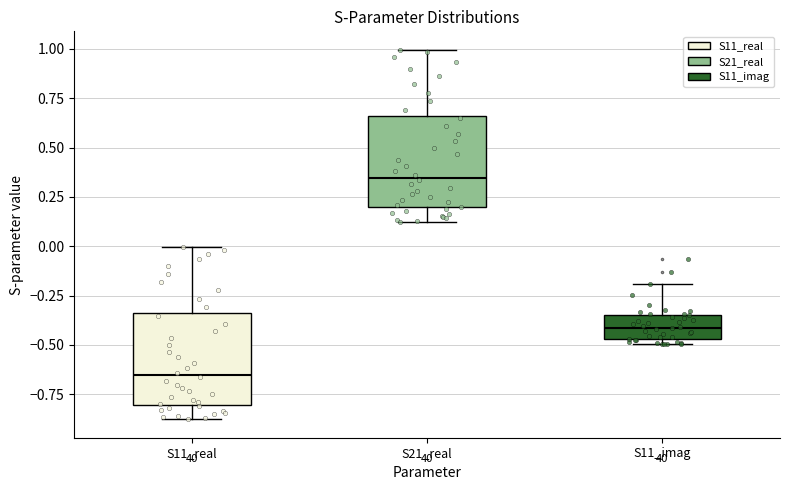

Where does the lower whisker of the box for S11_real end on the y-axis? The values are not printed on the chart, so give them approximately, as read against the axis.

-0.90